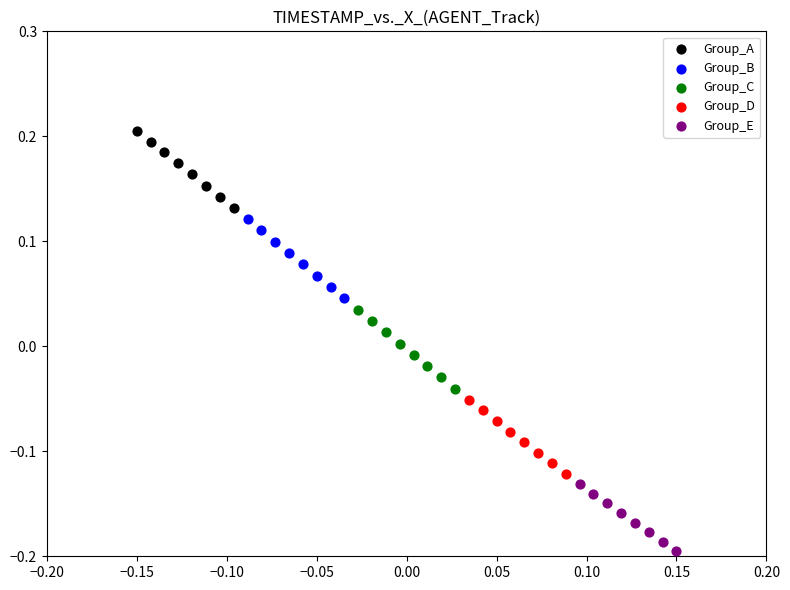

Which series contains the lowest Y value?

Group_E